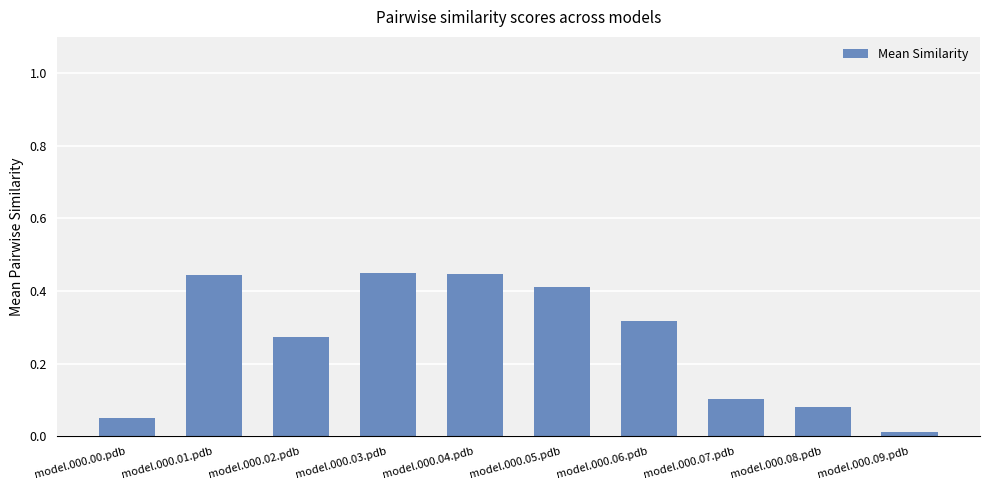

Where is the data nearest to the value 0?

model.000.09.pdb